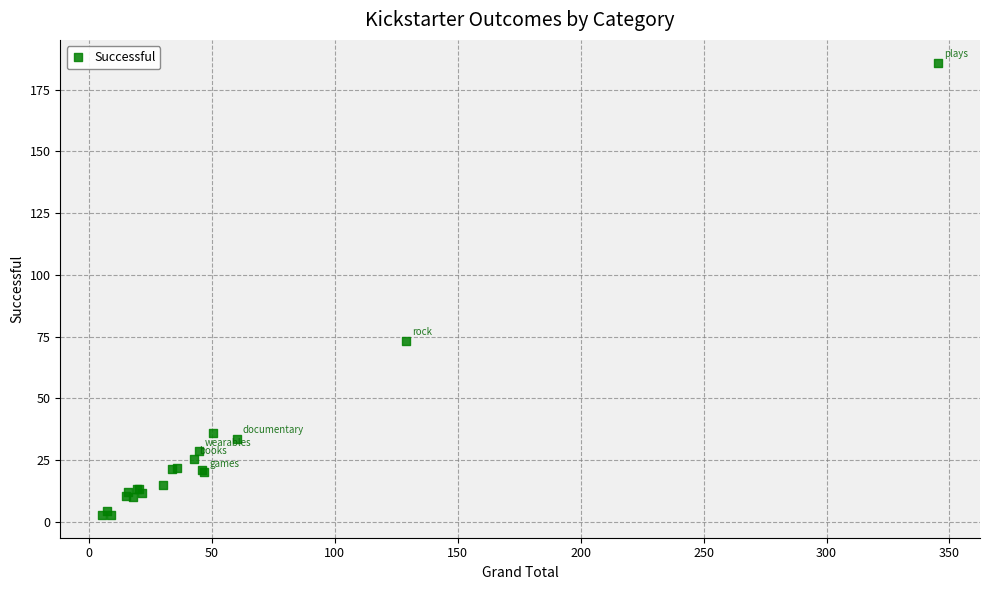

What Y value in the scatter plot is closest to 94?

73.3